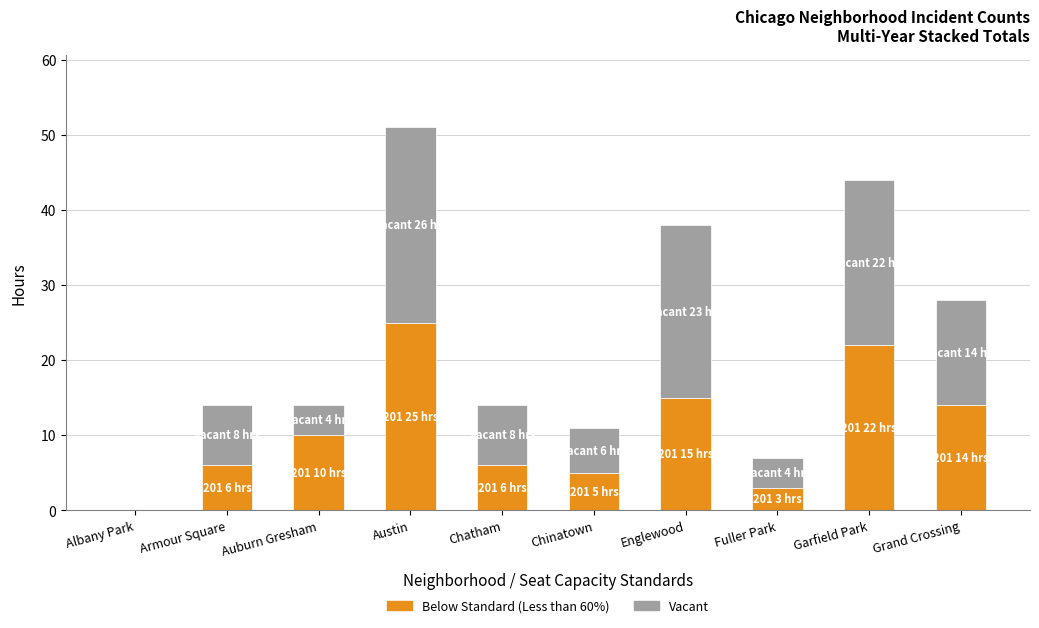

At which category is the sum across all series the highest?

Austin